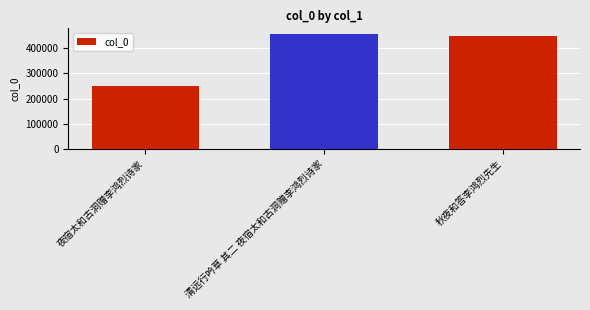

Rank the categories by value from highest to lowest.

清远行吟草 其二 夜宿太和古洞赠李鸿烈诗家, 秋夜和答李鸿烈先生, 夜宿太和古洞赠李鸿烈诗家